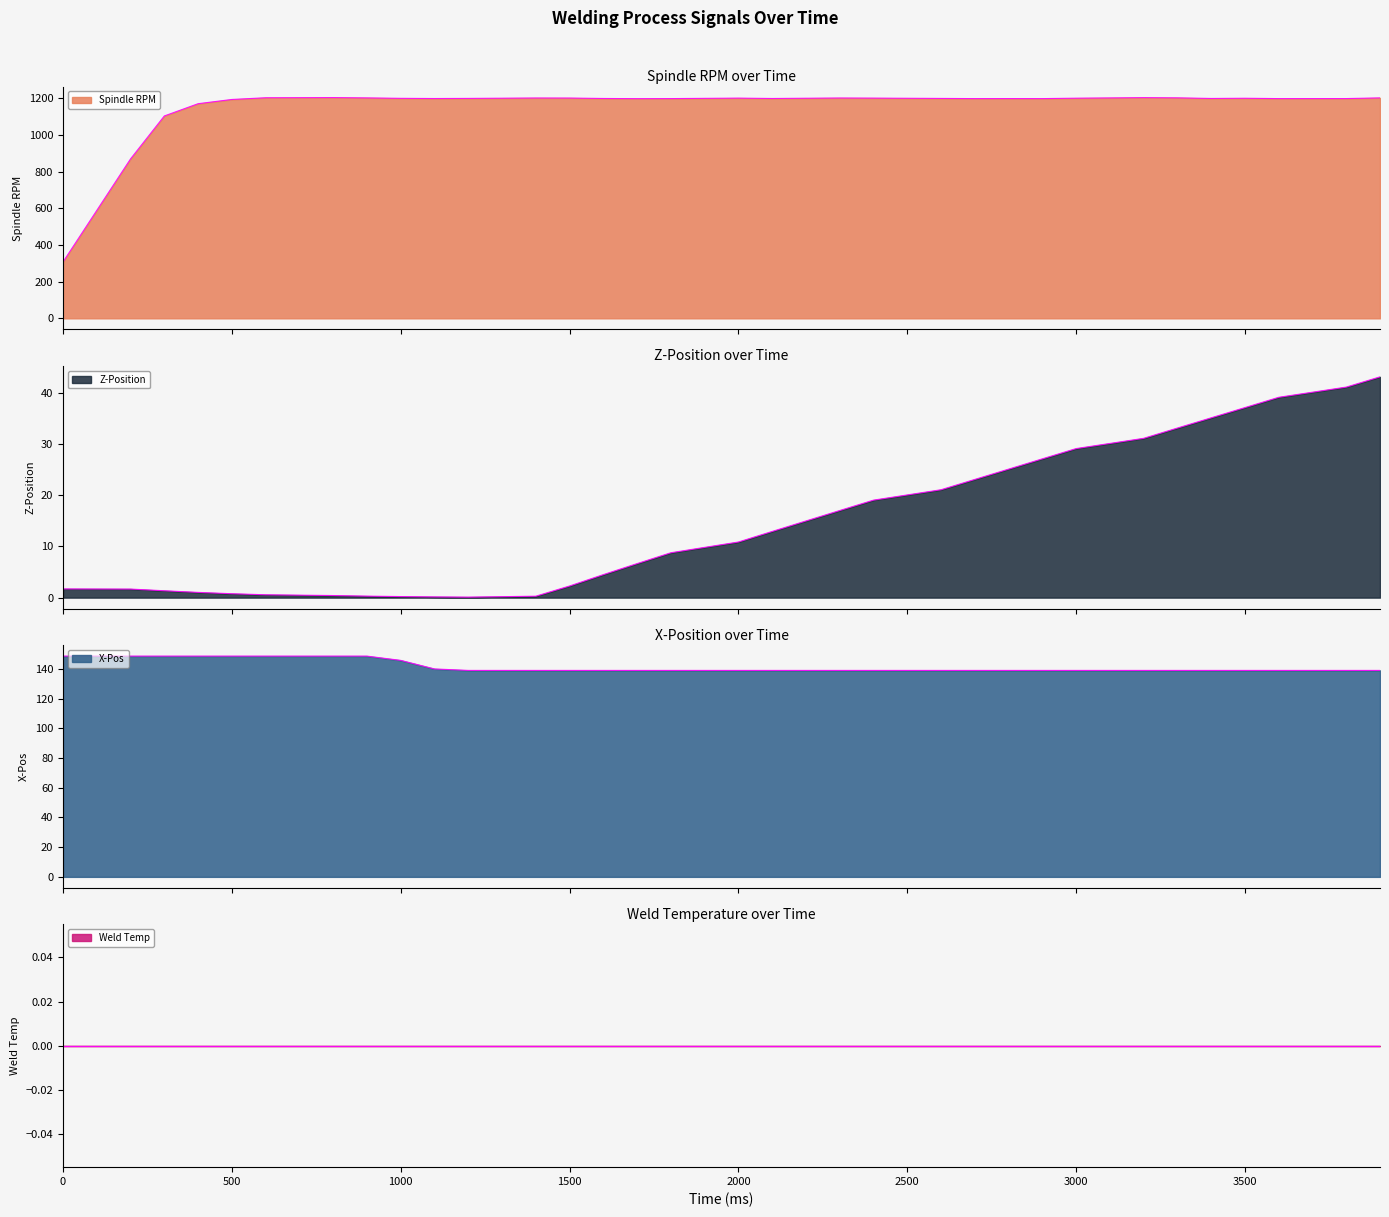

Which series has the widest spread of values?

Spindle RPM